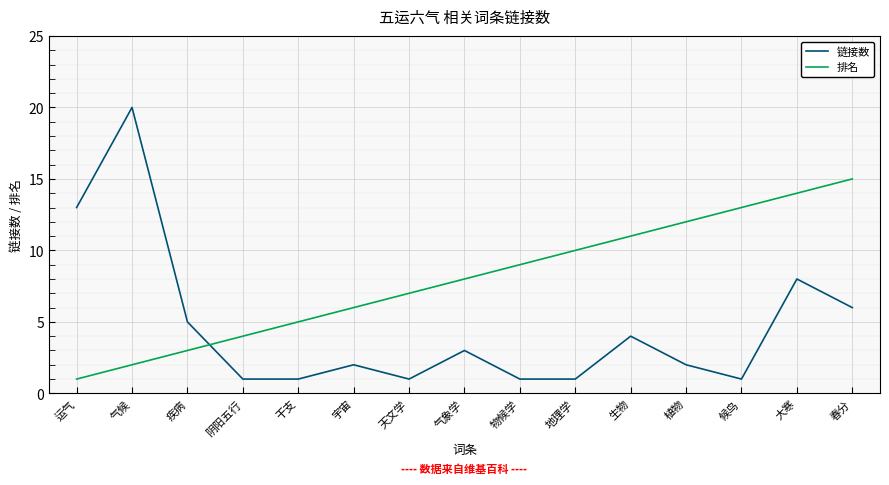

The 排名 series shows 8 at 气象学. True or false?

True